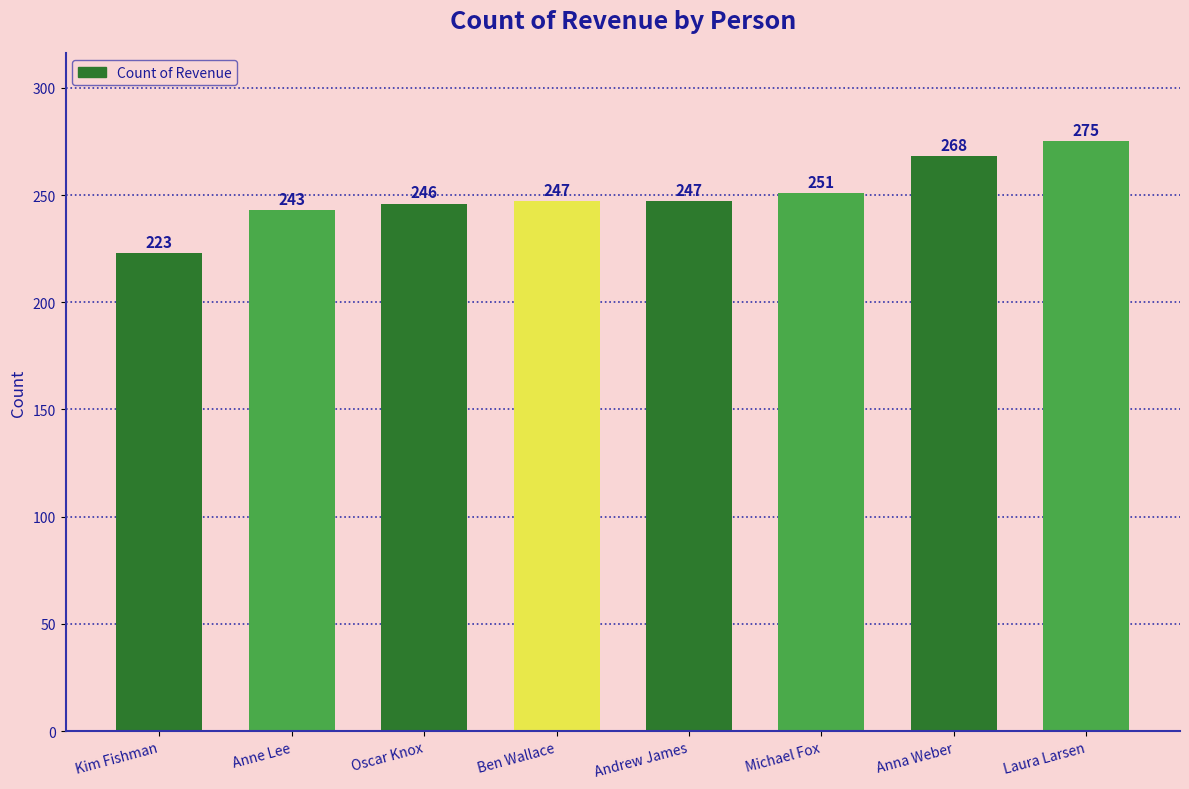

What position from the left is Michael Fox?

6